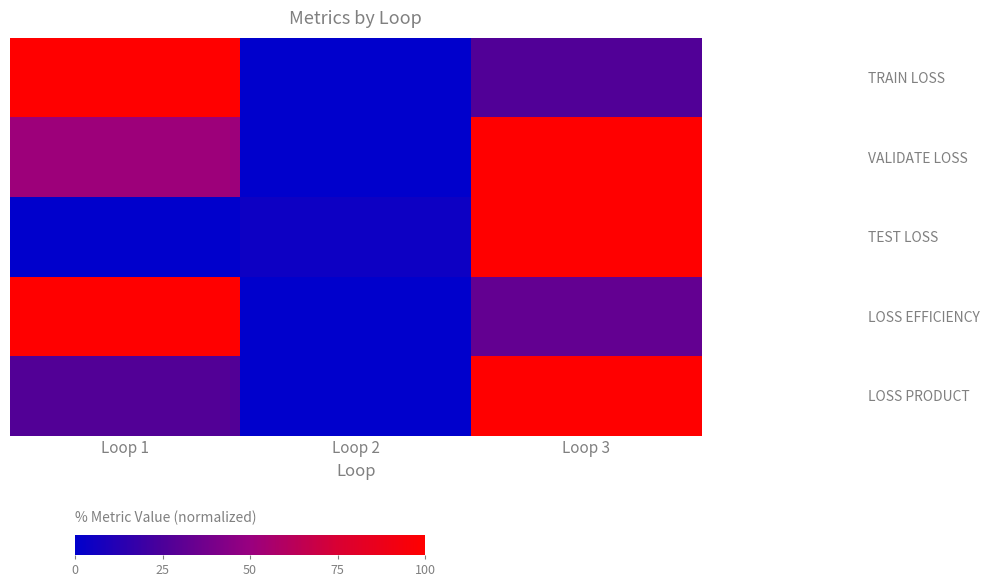

Between Loop 2 and Loop 3, which series saw the biggest shift?

VALIDATE LOSS